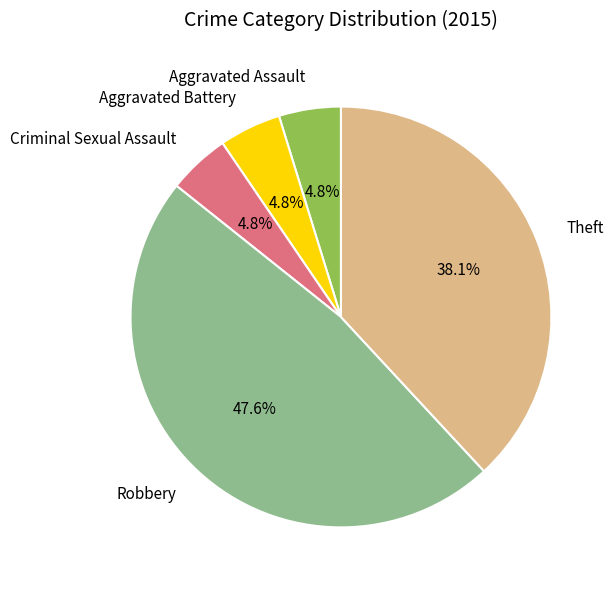

What is the largest slice in the pie chart?

Robbery